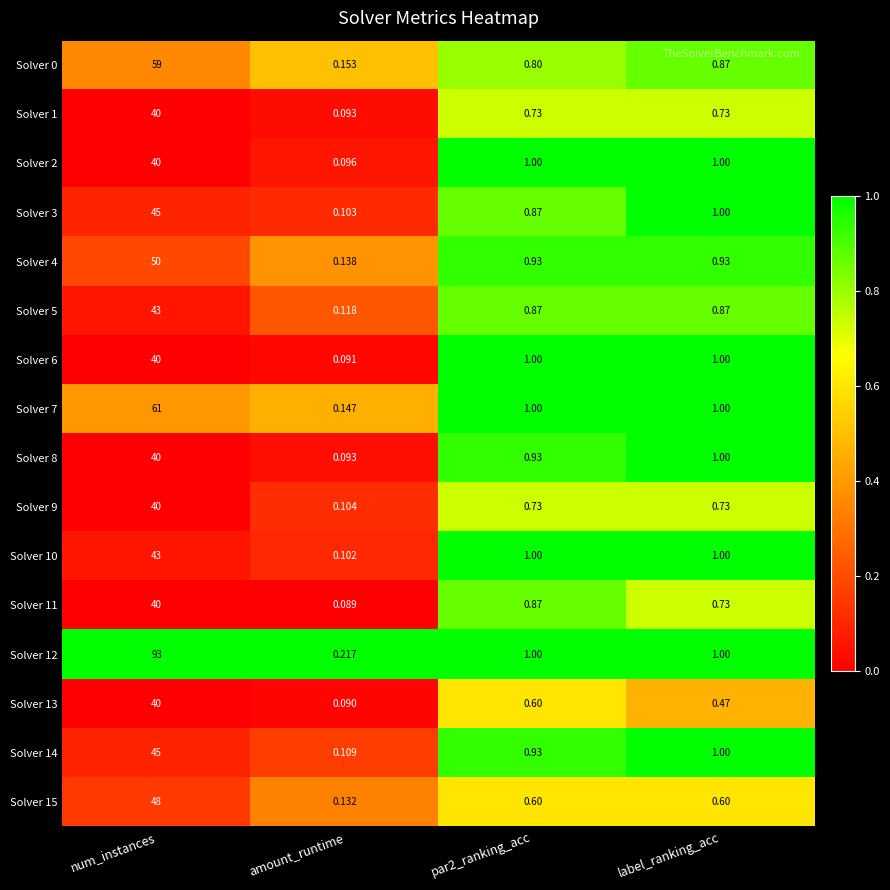

Which label corresponds to the largest value in the chart?

num_instances